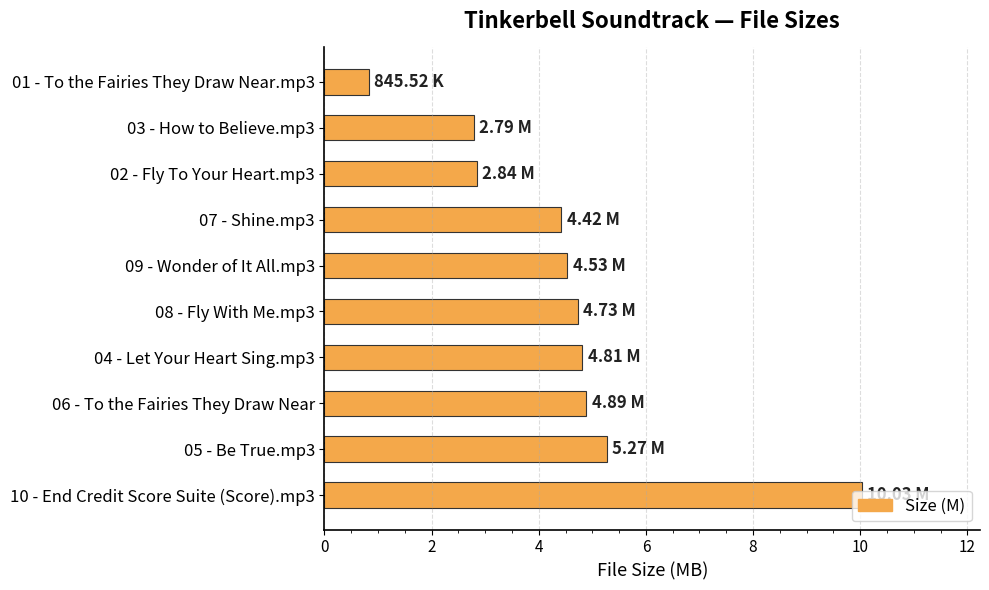

What is the greatest value displayed?

10.0